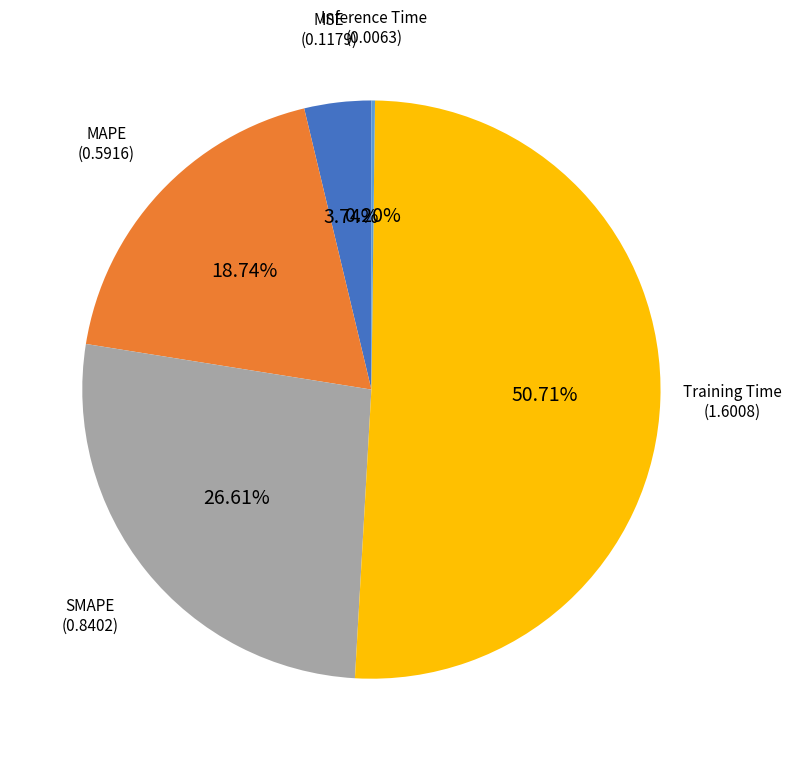

Is there a majority slice in this chart?

Yes